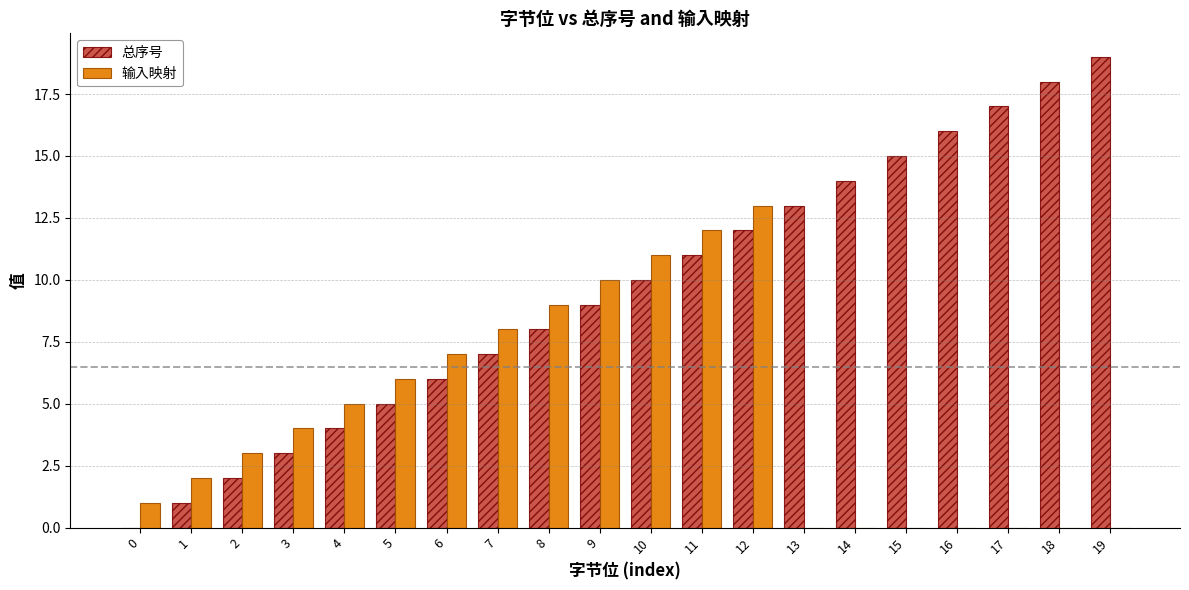

What is the total value across all series at 5?

11